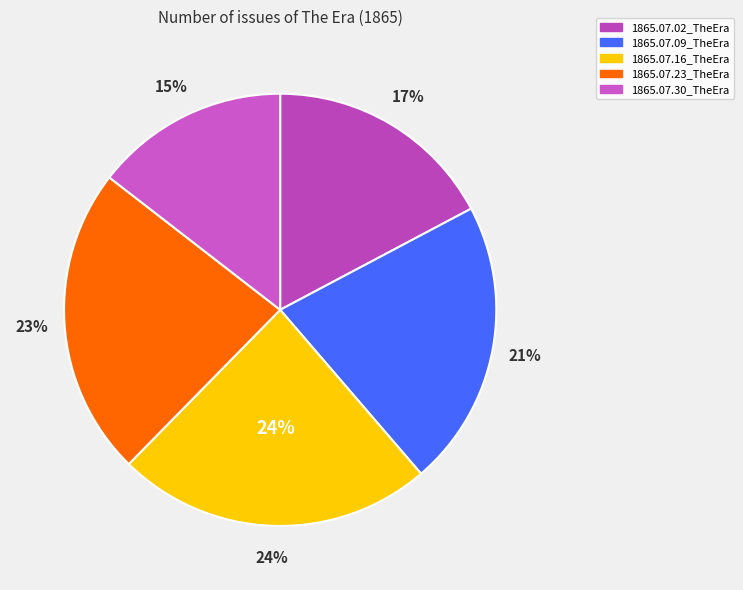

True or false: 1865.07.09_TheEra accounts for 33% of the total.

False